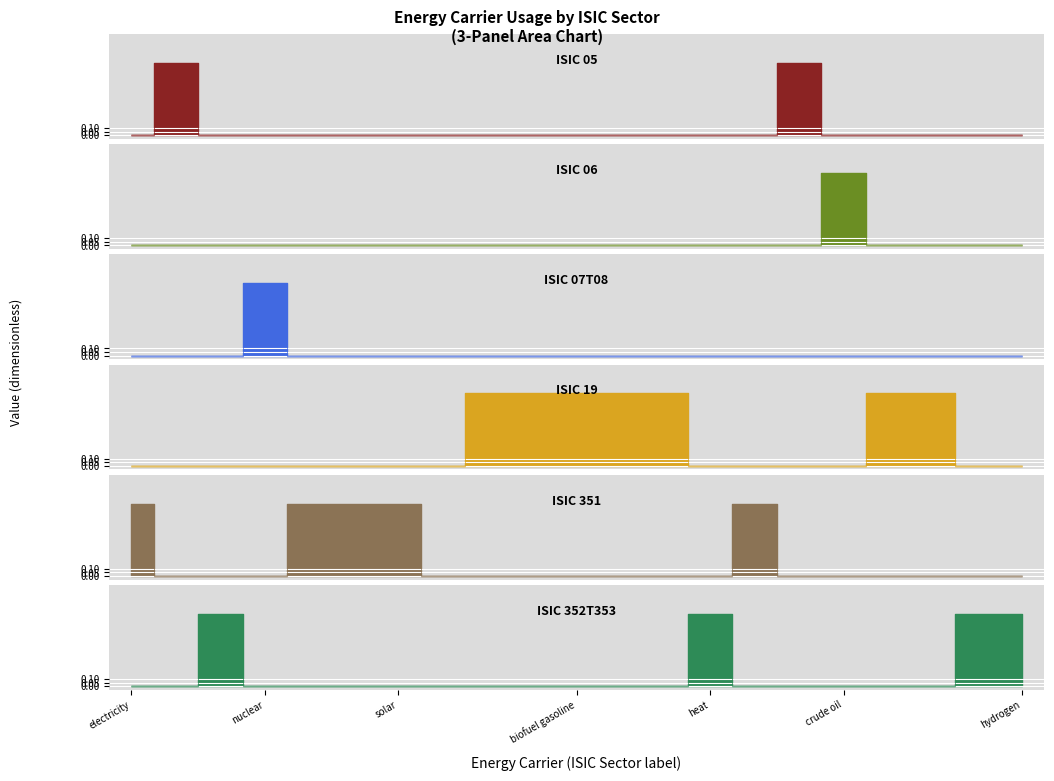

How many positive values does the ISIC 19 series have?

7